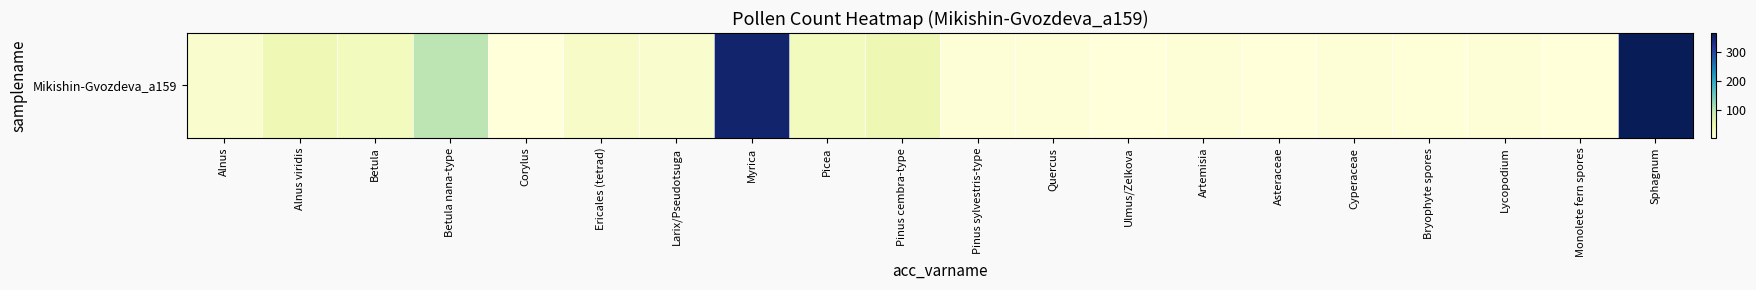

At which category does the chart reach its peak across all series?

Sphagnum